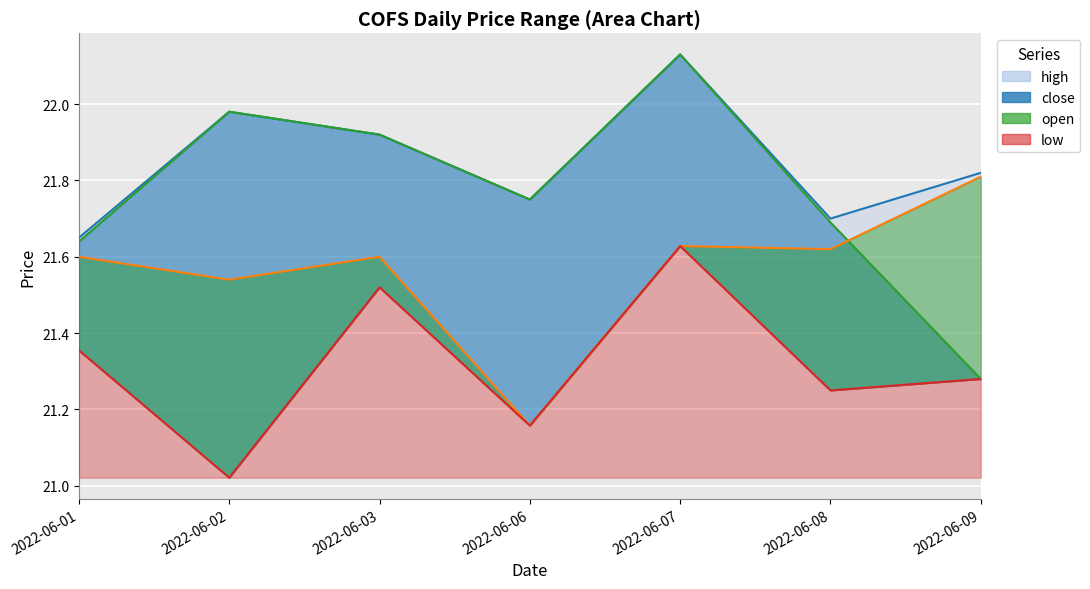

Which series has the largest total across all categories?

high